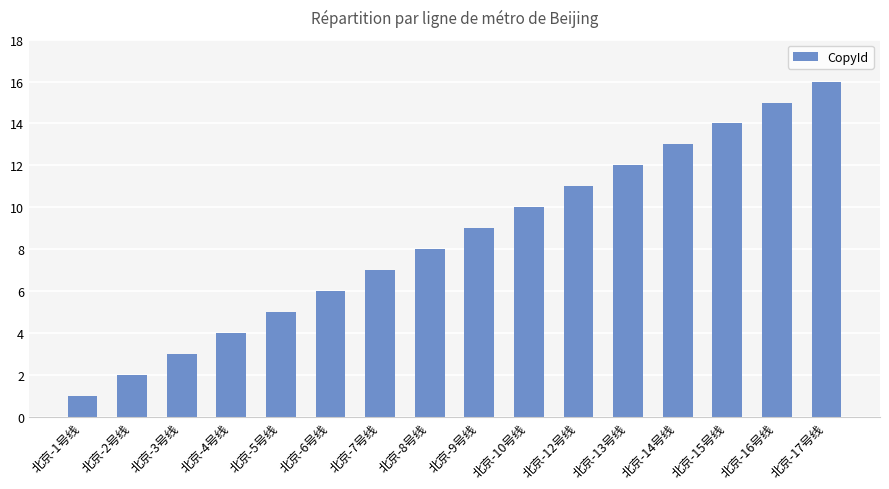

List the labels in order of value, largest first.

北京-17号线, 北京-16号线, 北京-15号线, 北京-14号线, 北京-13号线, 北京-12号线, 北京-10号线, 北京-9号线, 北京-8号线, 北京-7号线, 北京-6号线, 北京-5号线, 北京-4号线, 北京-3号线, 北京-2号线, 北京-1号线